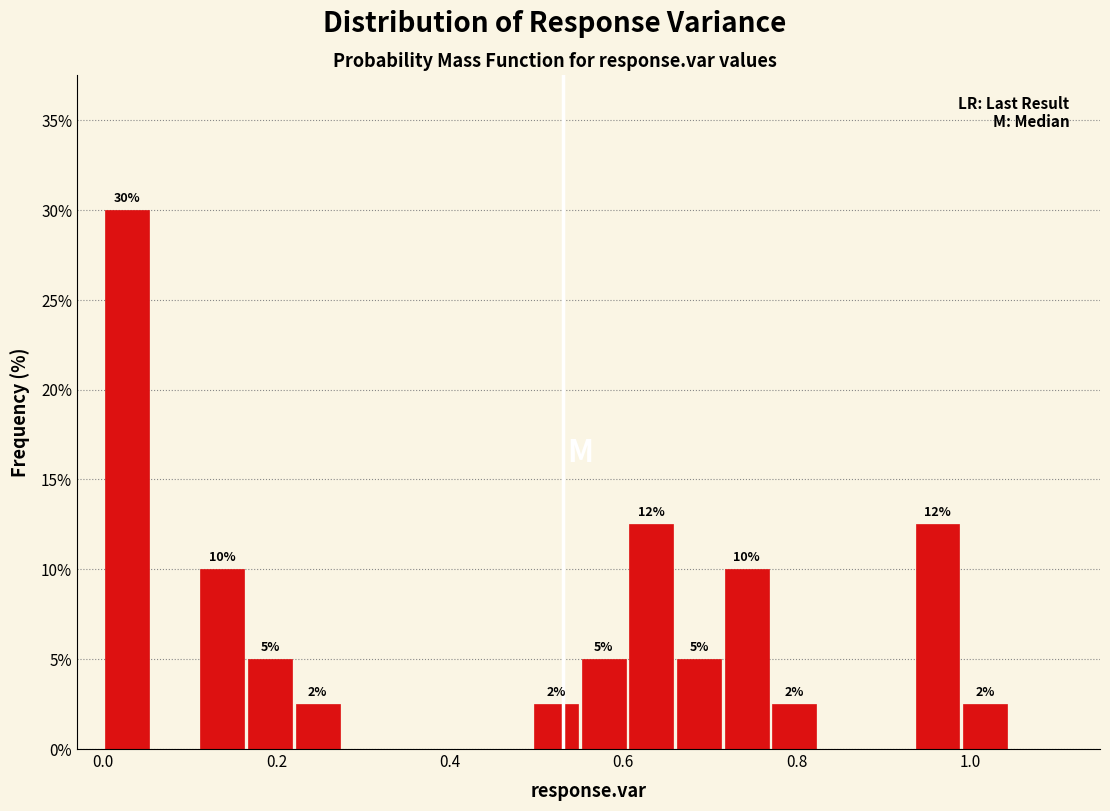

Around what value on the x-axis is the tallest bar? Give the approximate position of its centre, as read against the axis.

0.02